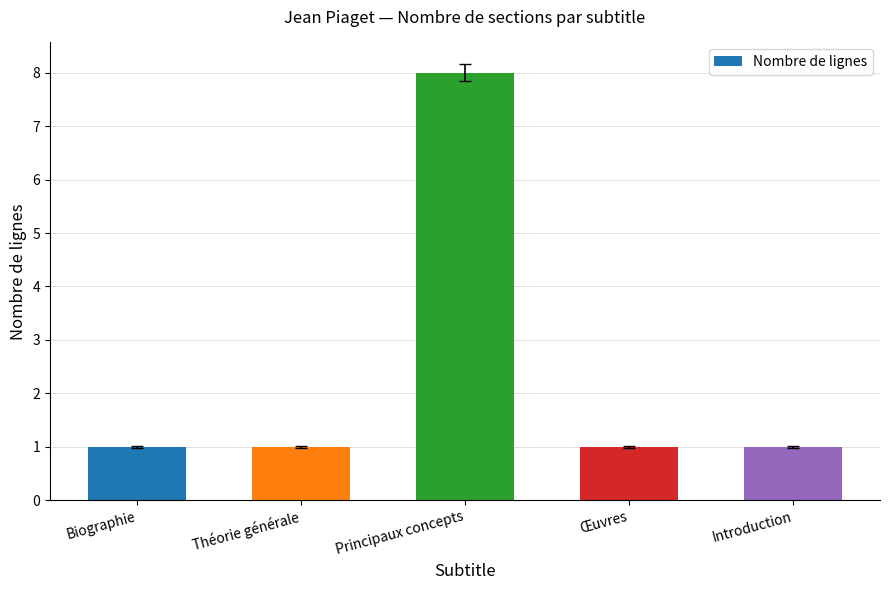

True or false: the data shows 2 at Introduction.

False